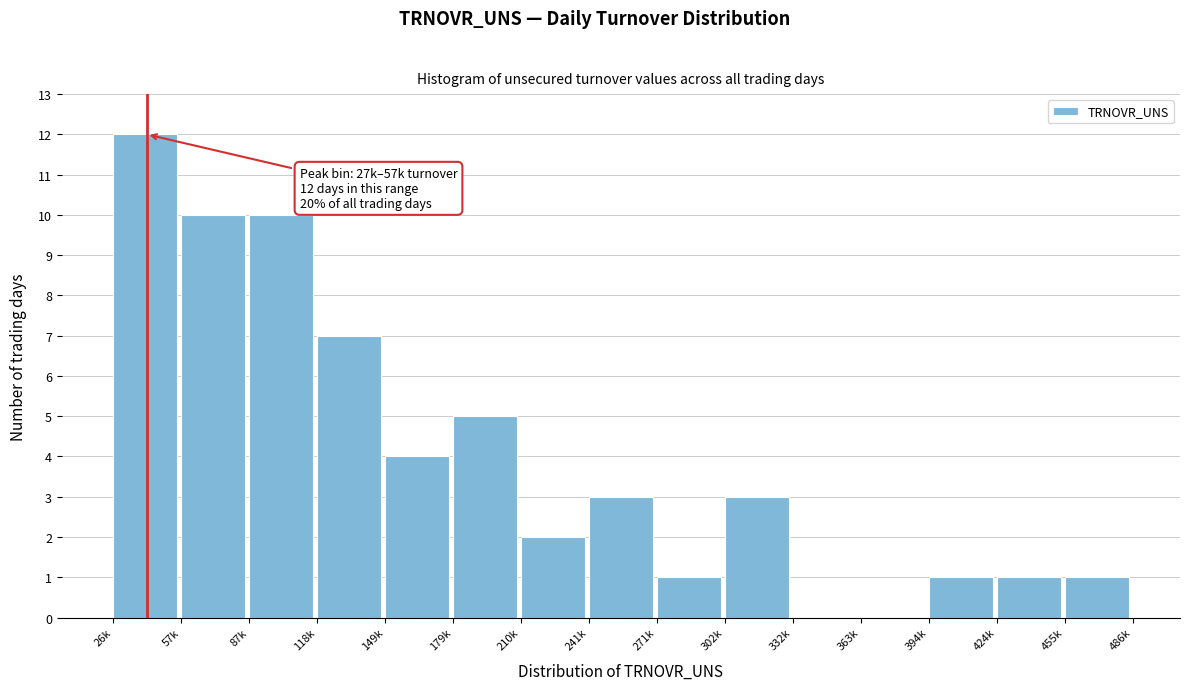

Reading left to right, list all the values displayed in this chart.

26k=12	57k=10	87k=10	118k=7	149k=4	179k=5	210k=2	241k=3	271k=1	302k=3	332k=0	363k=0	394k=1	424k=1	455k=1